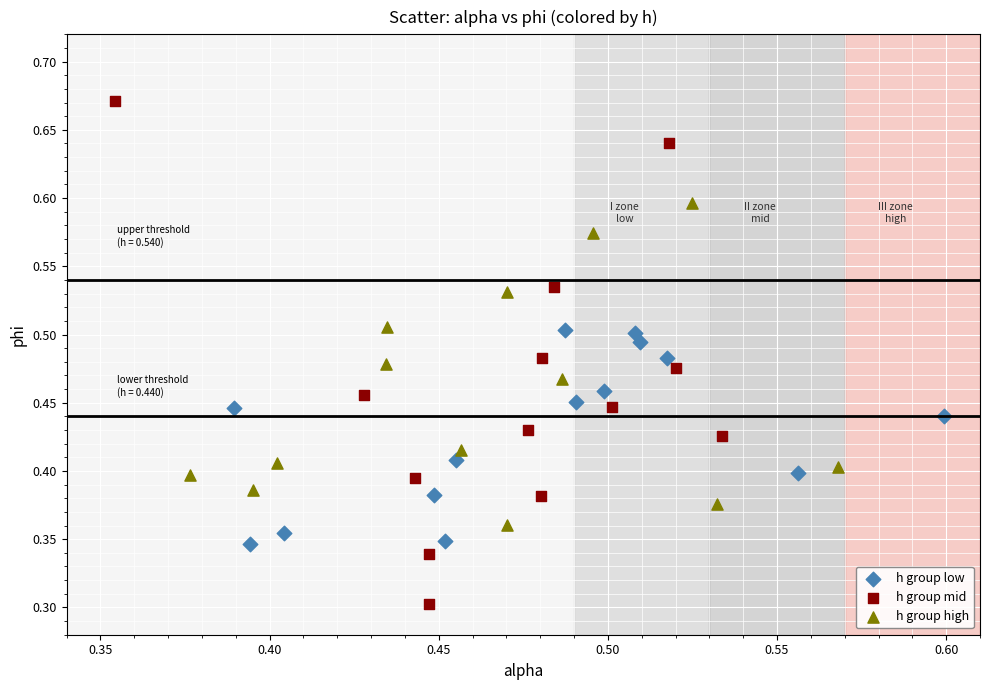

What are all the series names shown in the legend?

h group low, h group mid, h group high